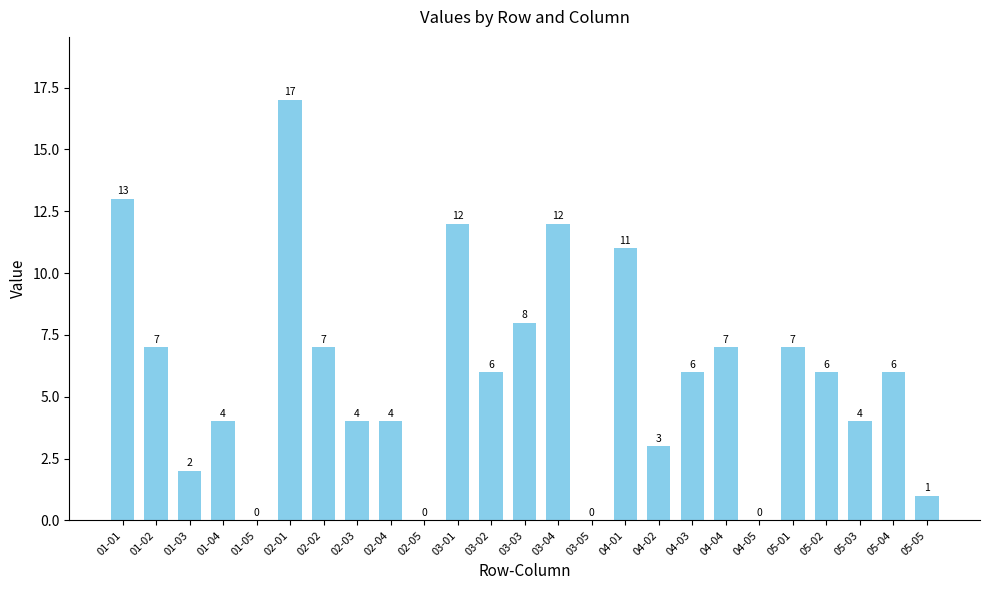

How many positive values are there?

21